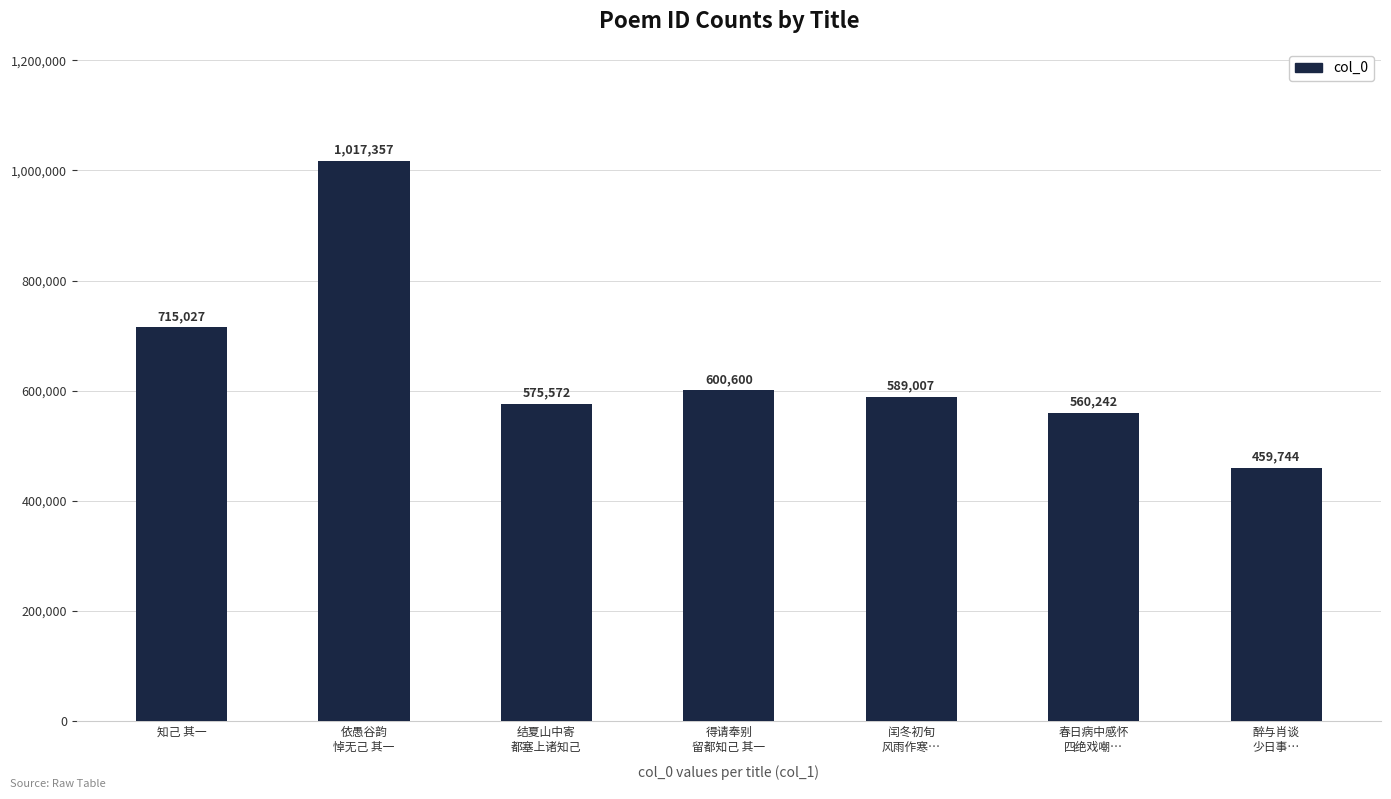

What is the sum of the values at 知己 其一 and 依愚谷韵
悼无己 其一?

1732384